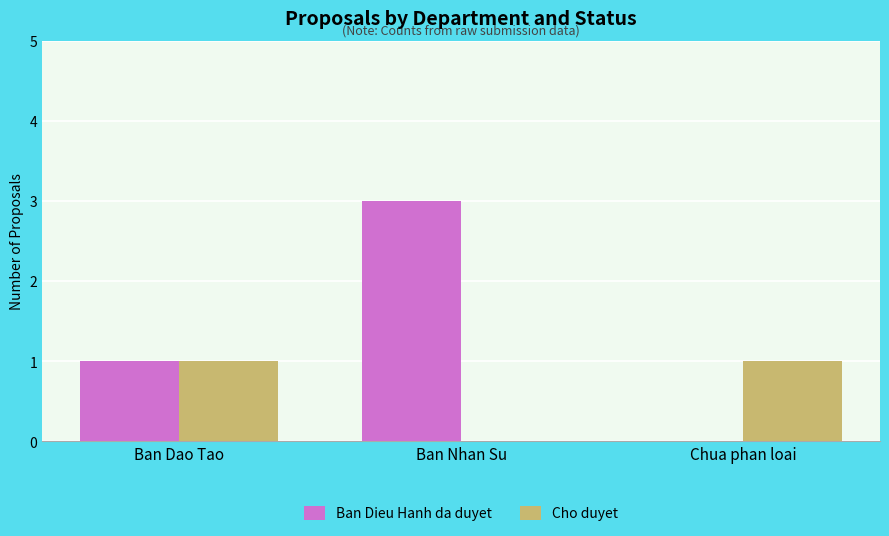

Between Ban Dao Tao and Chua phan loai, which series saw the biggest shift?

Ban Dieu Hanh da duyet